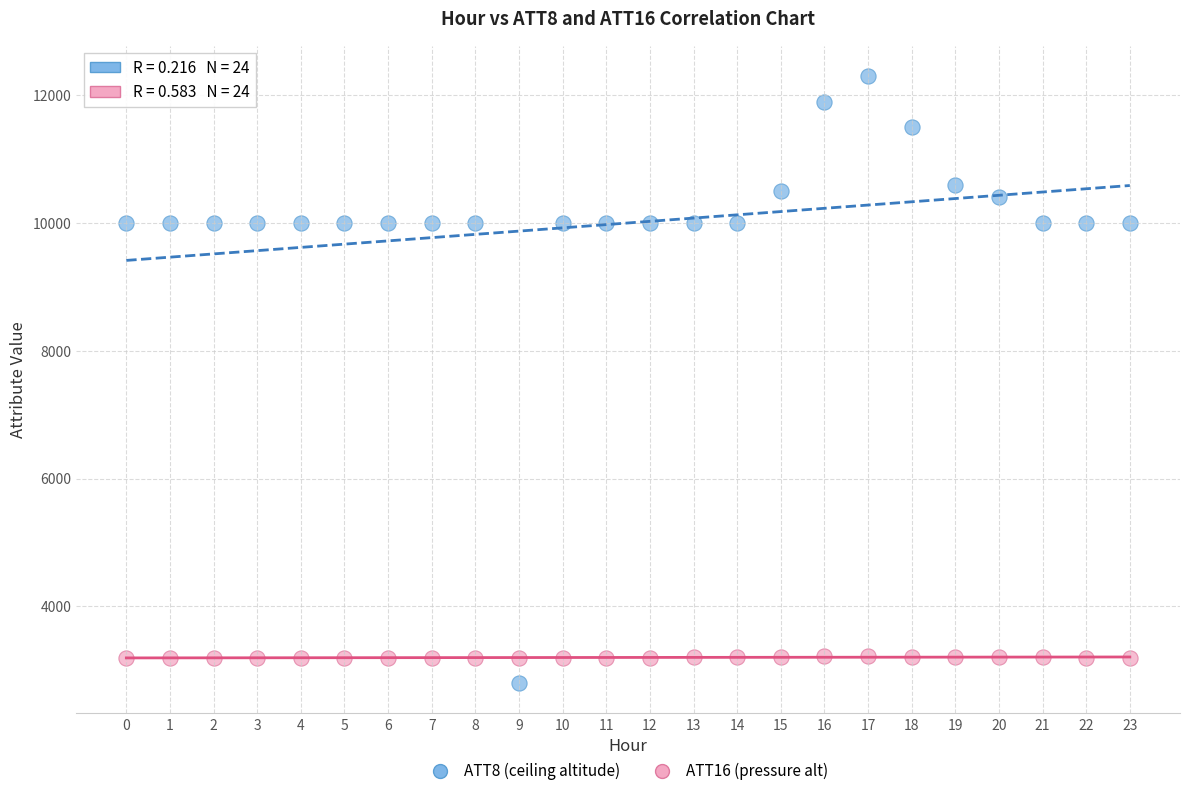

Across all data points, what is the range of Y values (max minus min)?

9500.0